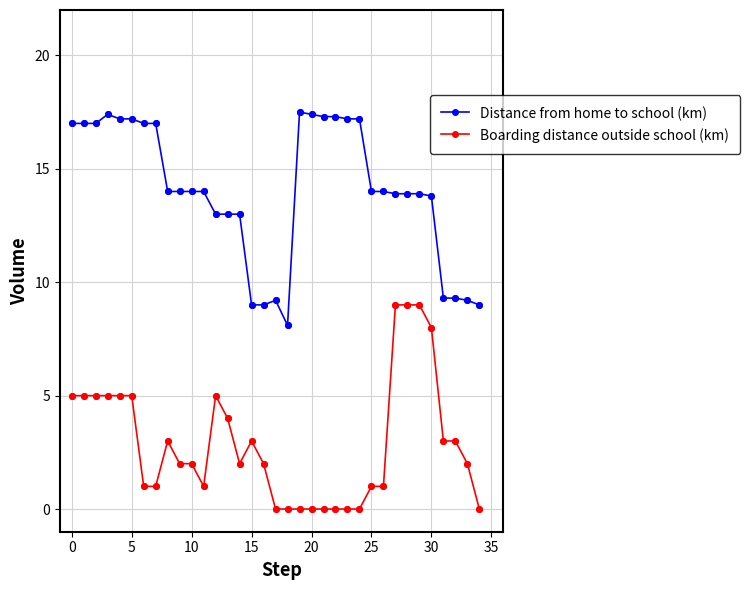

At how many categories does at least one series exceed 12?

27